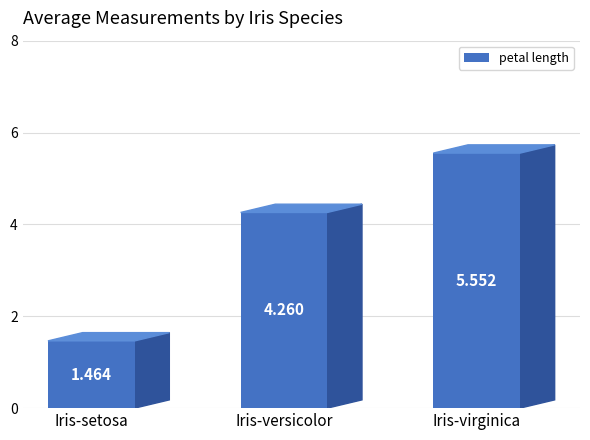

What is the change in value from Iris-setosa to Iris-versicolor?

+2.8